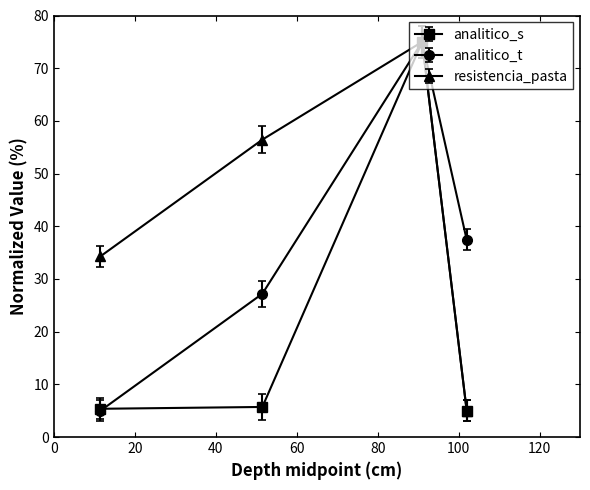

In analitico_t, how many points are higher than both neighbors (excluding endpoints)?

1